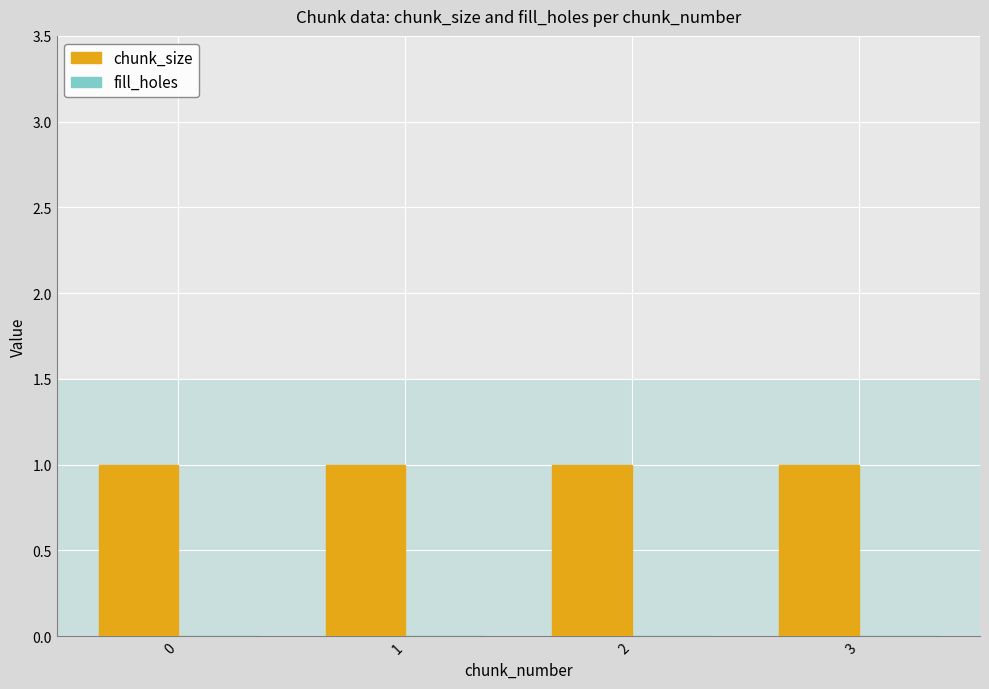

True or false: chunk_size has a value of 0 at 2.

False